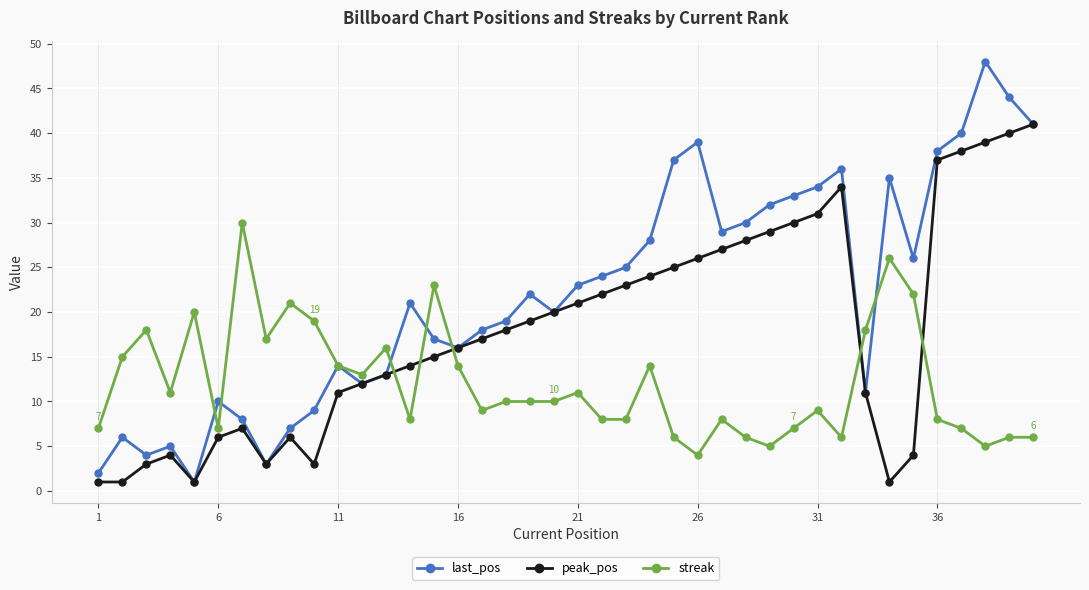

What are all the series names shown in the legend?

last_pos, peak_pos, streak